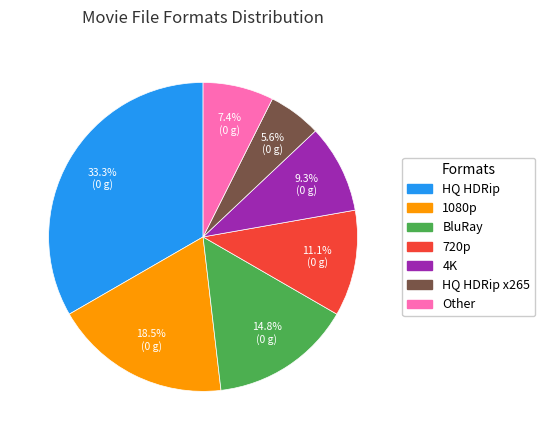

Is there any slice that represents more than half of the pie?

No